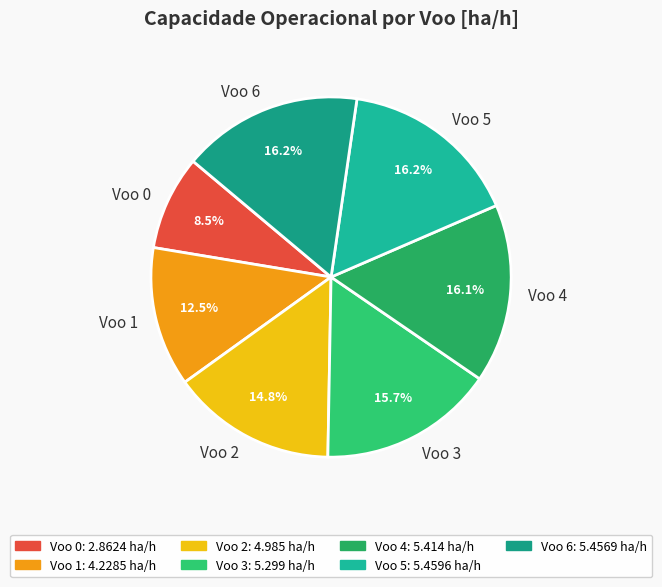

To the nearest percent, what is the combined percentage of Voo 4 and Voo 1?

29%